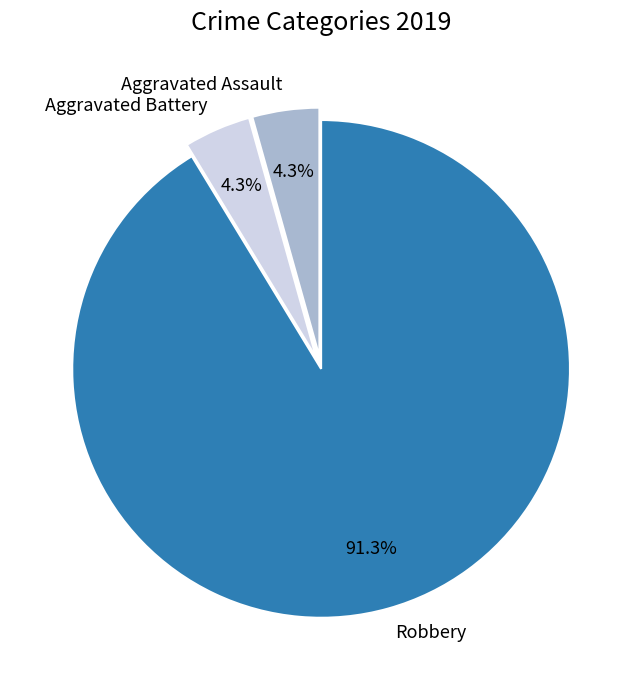

The Aggravated Battery slice represents 13% of the pie. True or false?

False